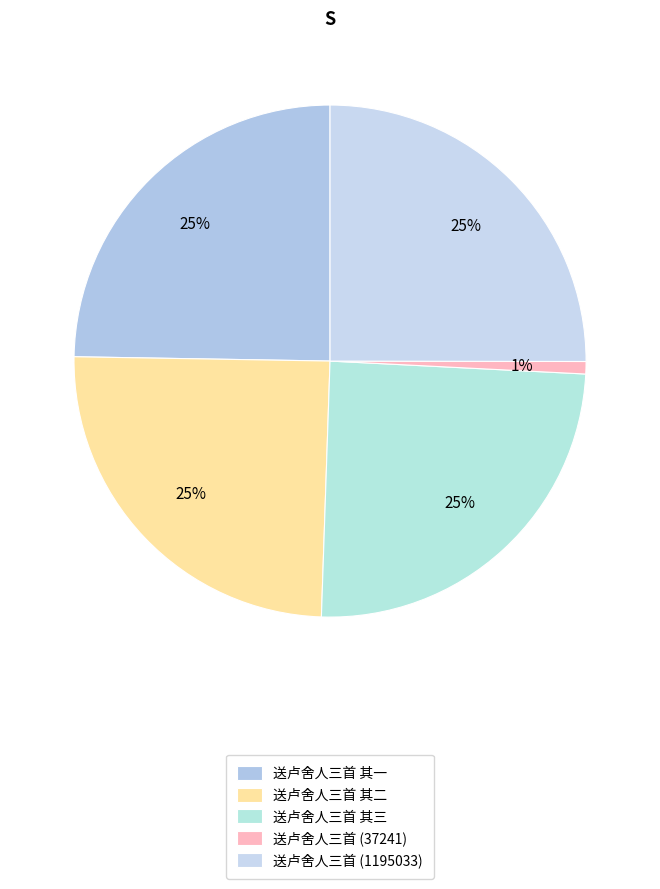

Does 送卢舍人三首 其二 account for over 50% of the chart?

No